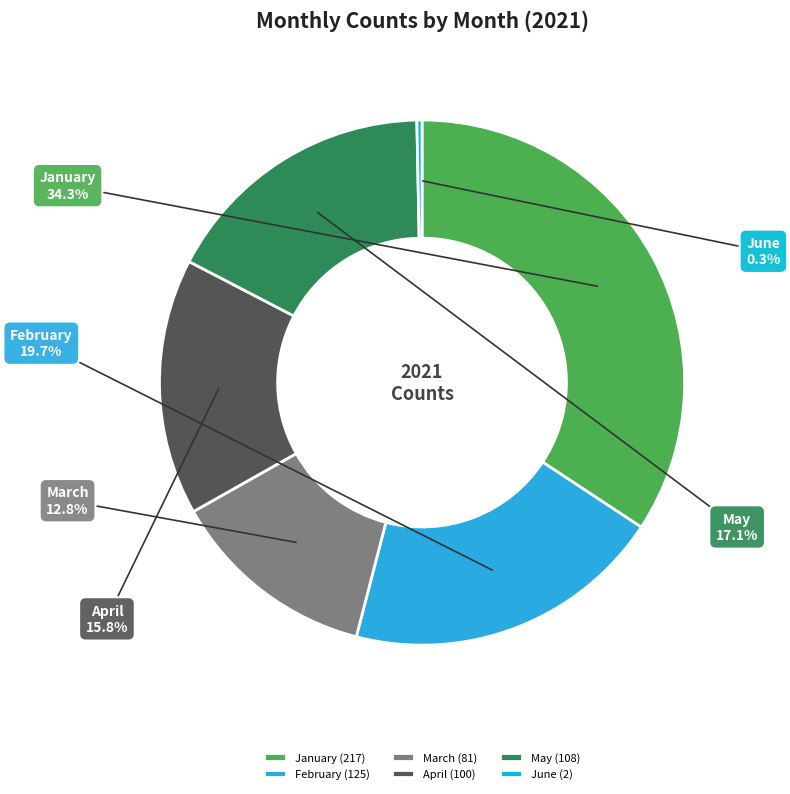

What is the total percentage of February and May?

36.8%